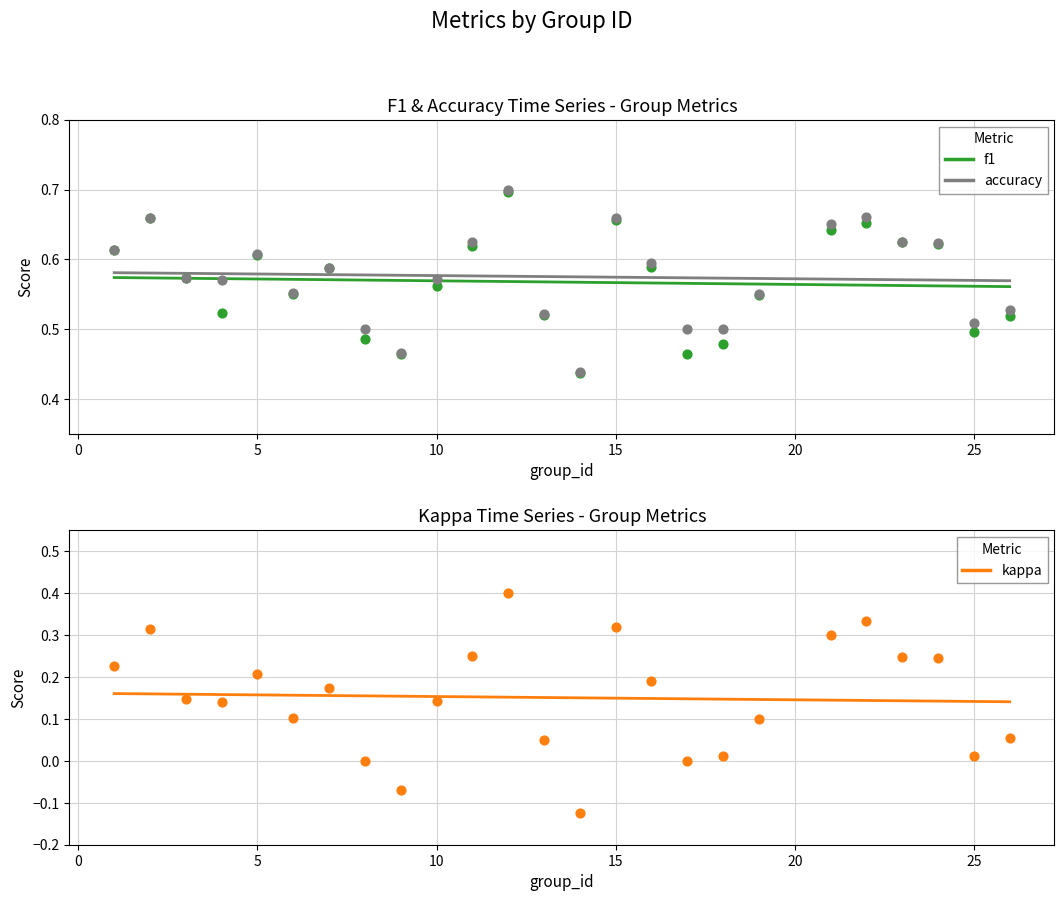

At how many categories does at least one series exceed 0?

25